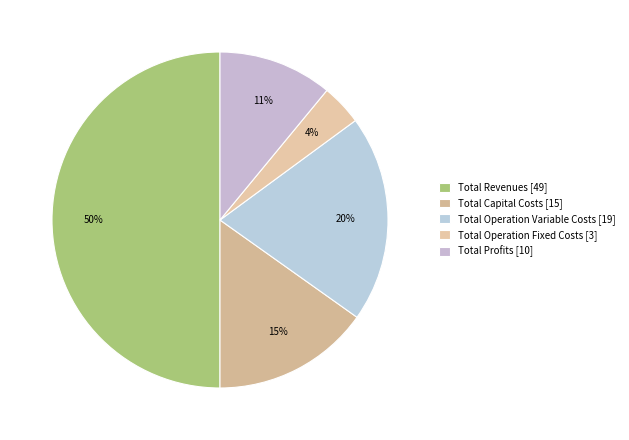

To the nearest percent, what portion does Total Operation Fixed Costs represent?

4%